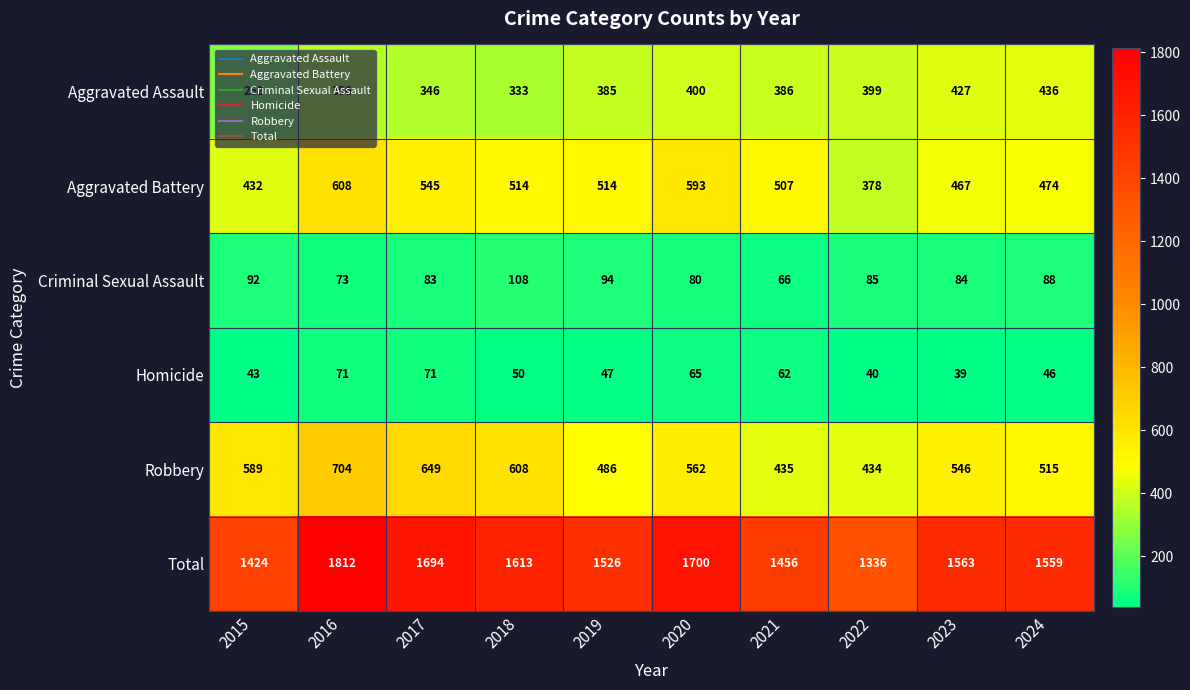

Which series has the widest spread of values?

Total